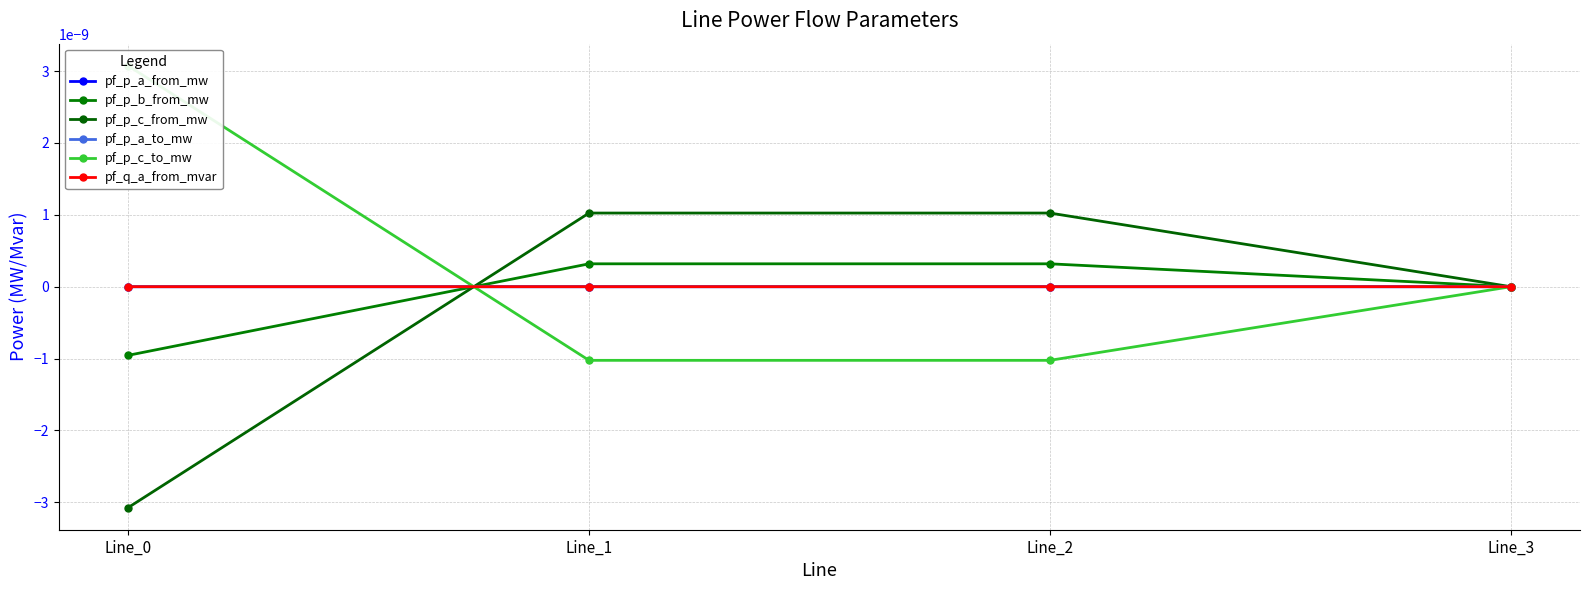

How many lines are shown in the chart?

6